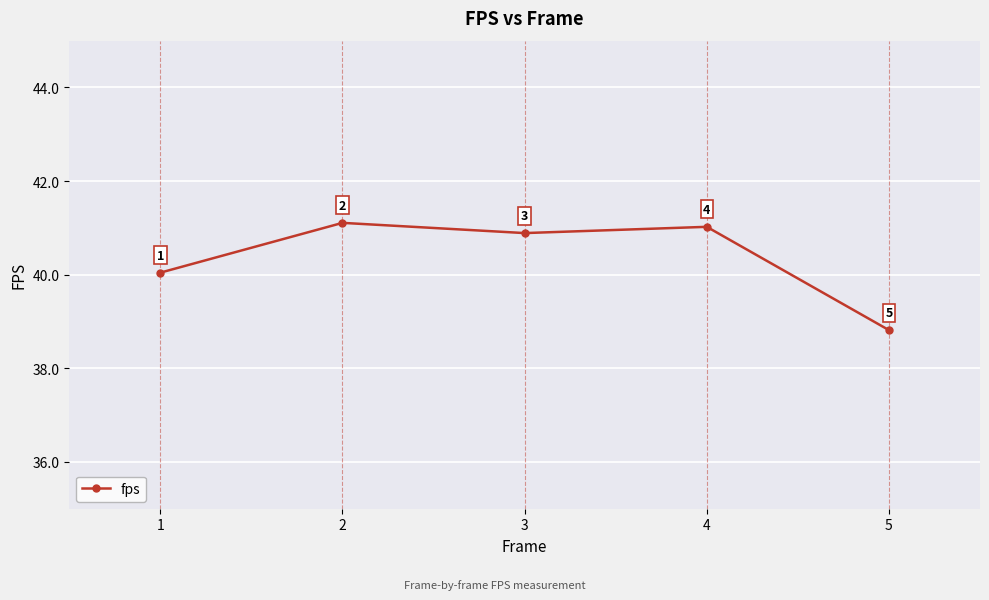

True or false: the data shows 38.8 at 5.

True